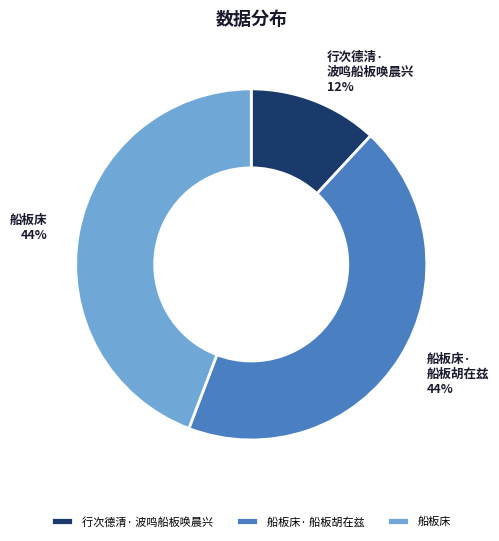

To the nearest percent, what is the difference between the 船板床· 船板胡在兹 and 行次德清· 波鸣船板唤晨兴 slice percentages?

32%